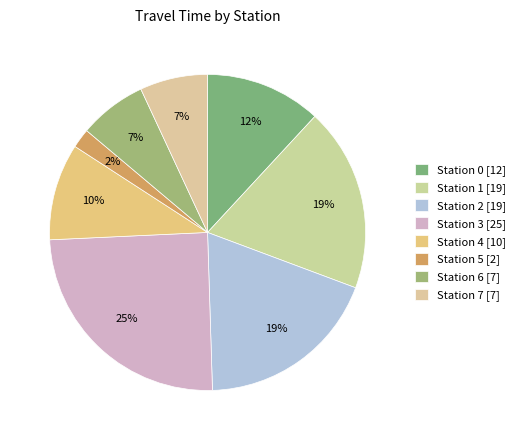

How many segments does this pie chart have?

8